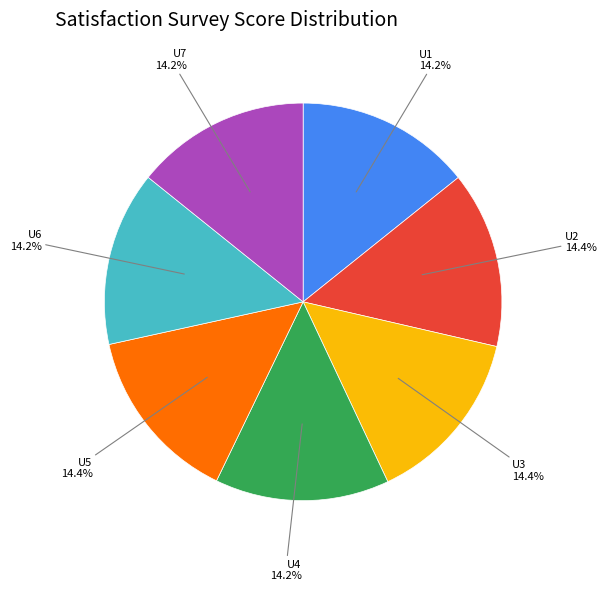

Is there a majority slice in this chart?

No